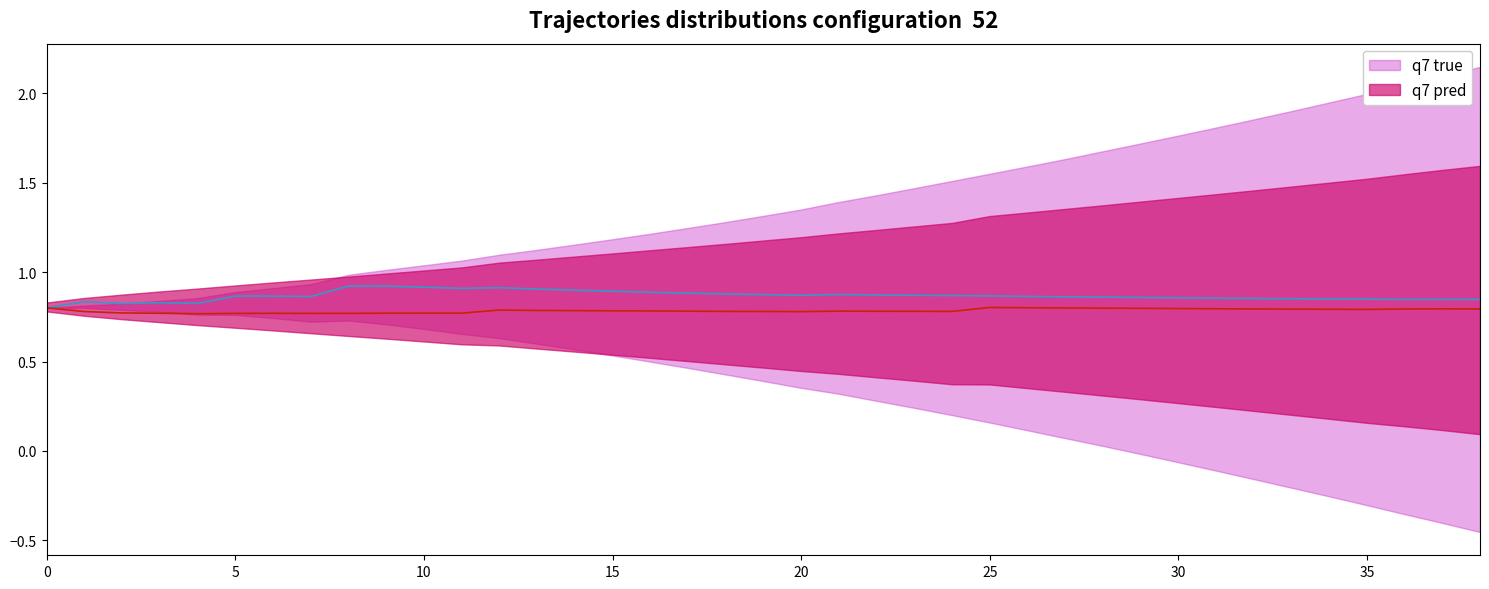

What is the sum of all q7 pred values?

30.6